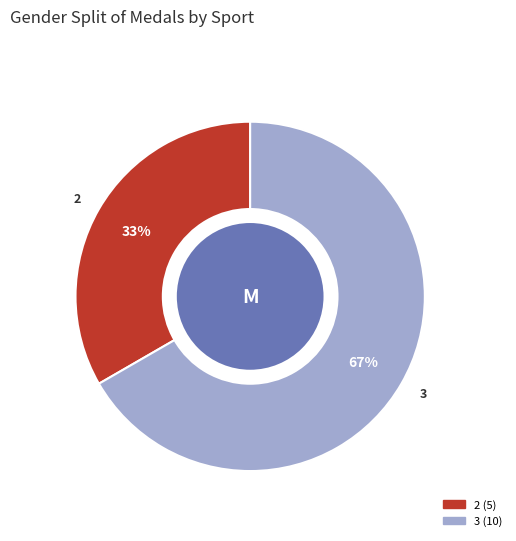

How many segments does this pie chart have?

2